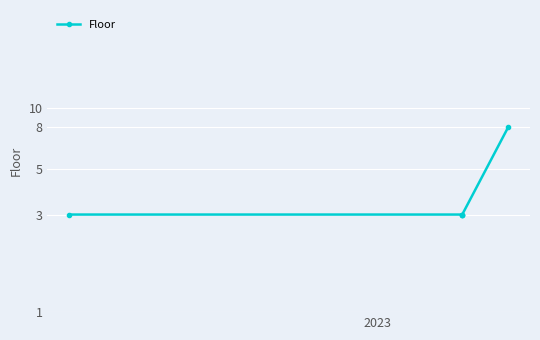

Reading left to right, what are all the values shown in this chart?

3	3	3	3	8